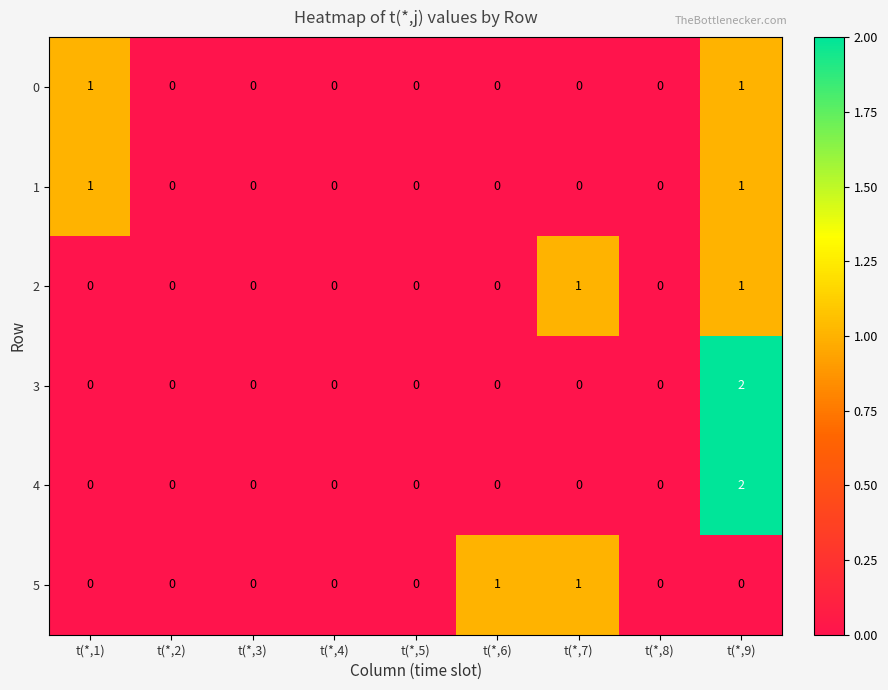

True or false: 4 has a value of -1 at t(*,7).

False